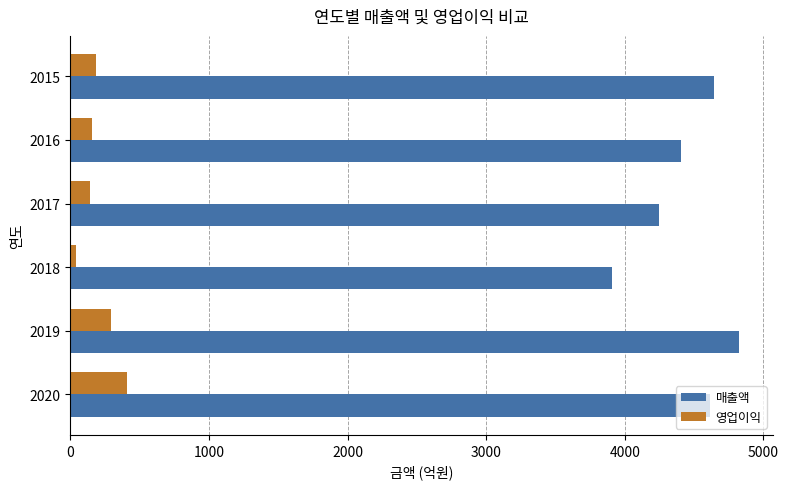

The value of 영업이익 at 2017 is 143.8. True or false?

True